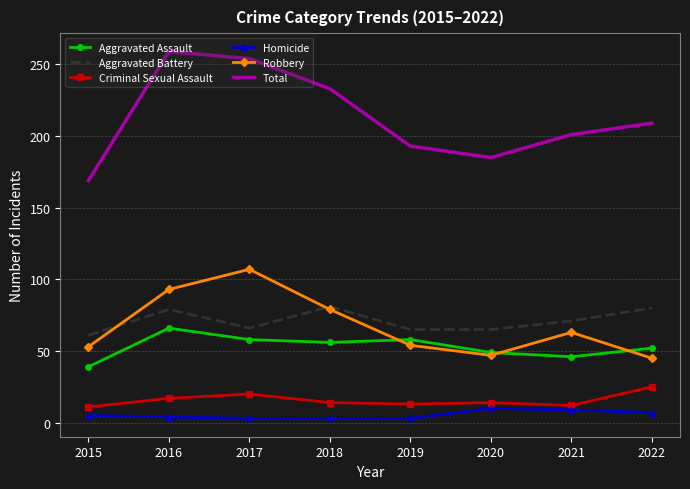

Which category has the highest value in the Robbery series?

2017